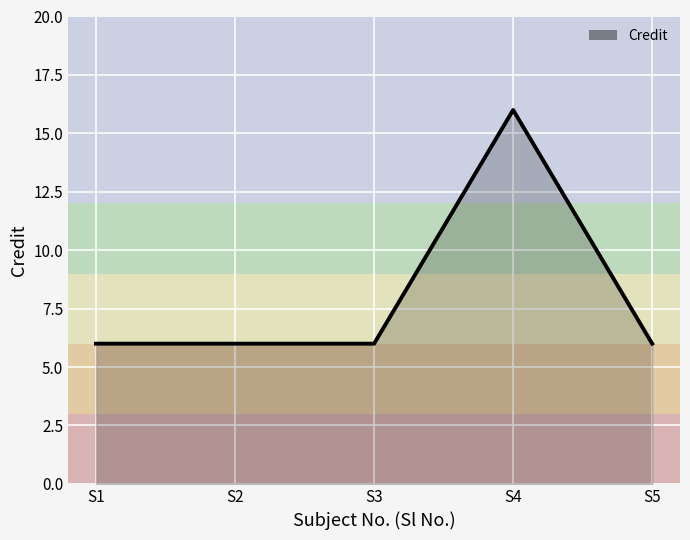

True or false: there are more than 2 points higher than both neighbors.

False